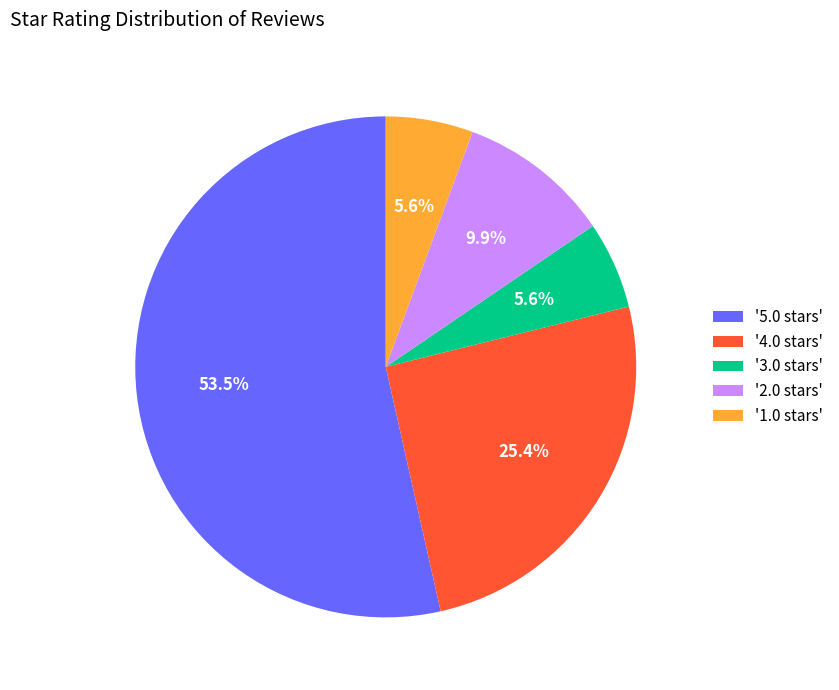

Is there a majority slice in this chart?

Yes